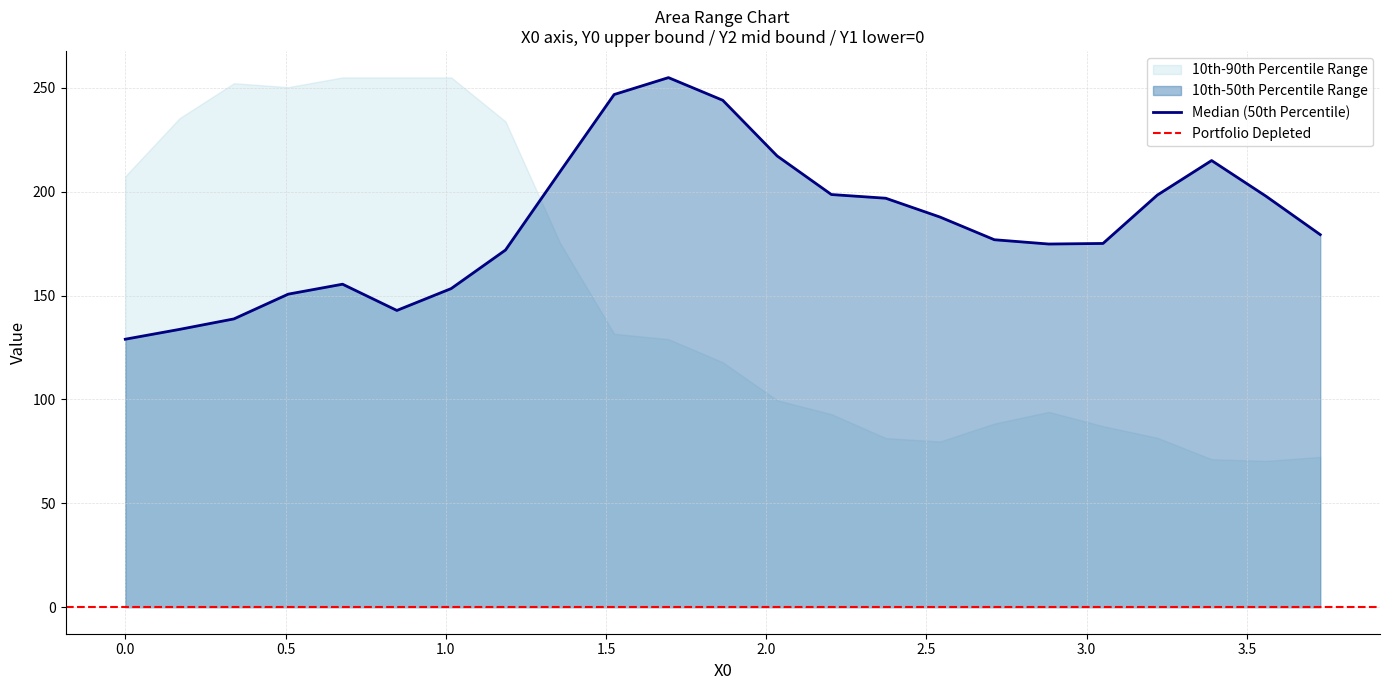

List the labels in order of 10th-90th Percentile Range upper value, largest first.

4, 5, 6, 2, 3, 1, 7, 0, 8, 9, 10, 11, 12, 17, 13, 16, 18, 19, 14, 15, 22, 20, 21